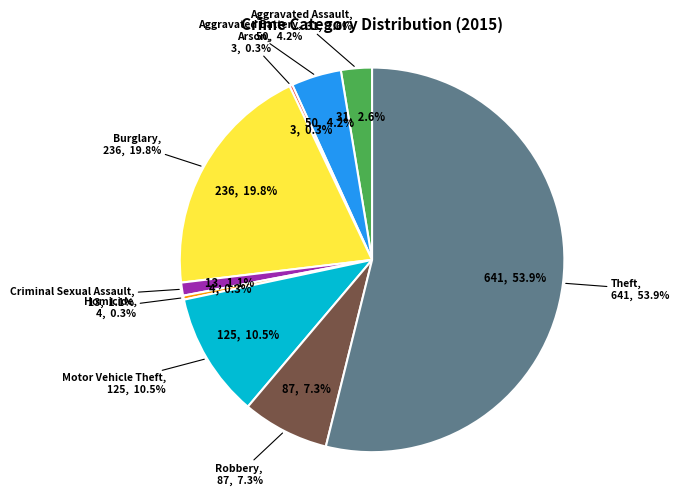

Does any single category account for the majority?

Yes